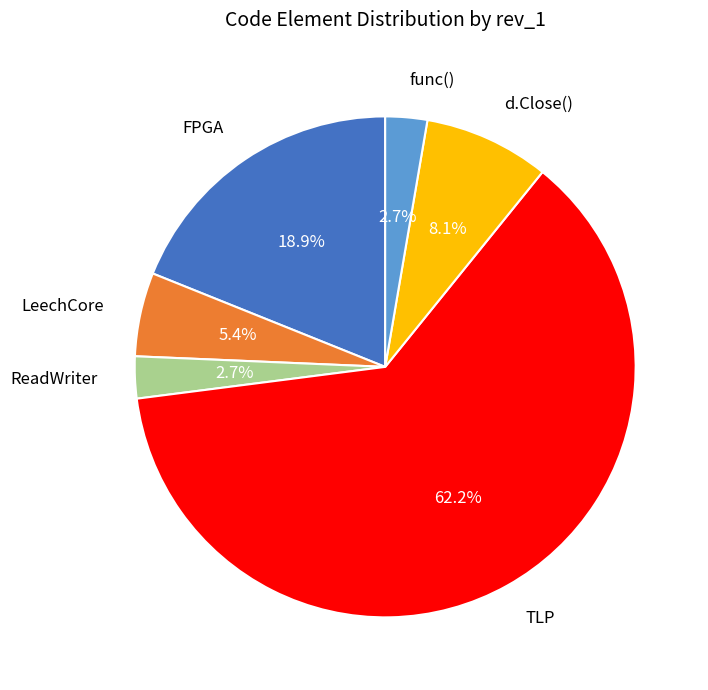

To the nearest percent, what percentage of the pie is func()?

3%